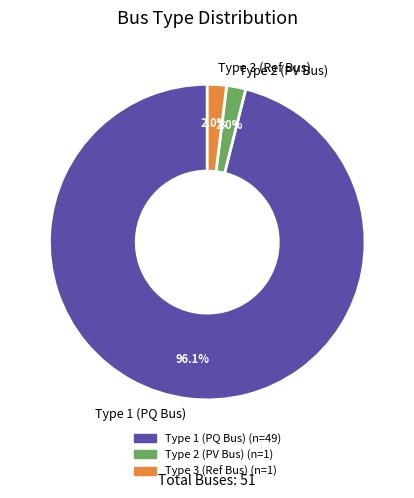

Which category has the biggest portion of the pie?

Type 1 (PQ Bus)